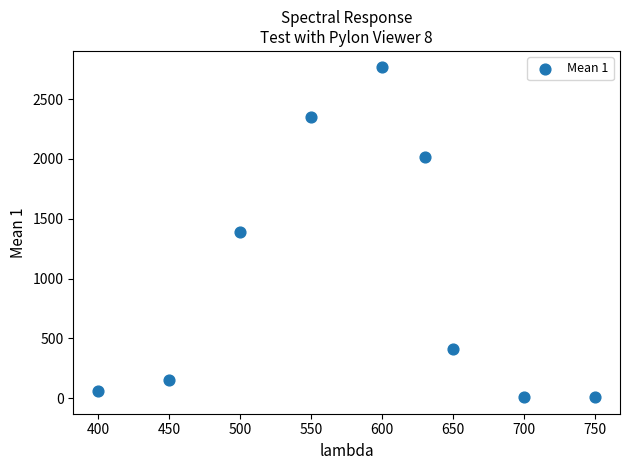

What is the average X value?

581